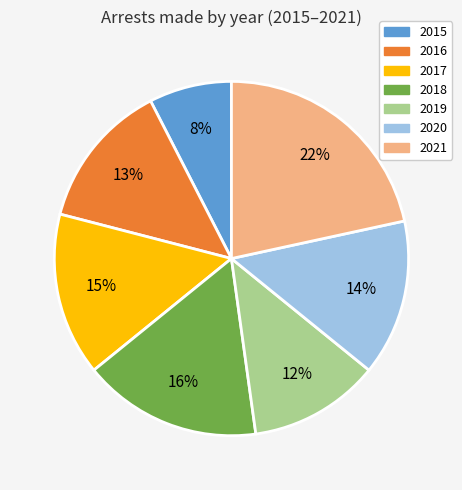

What percentage is the 2017 slice, to the nearest percent?

15%